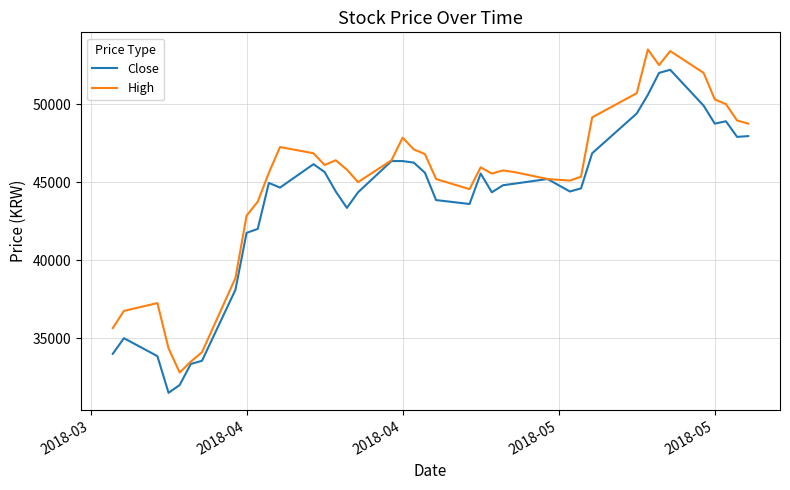

Rank the series by their maximum value, from highest to lowest.

High, Close